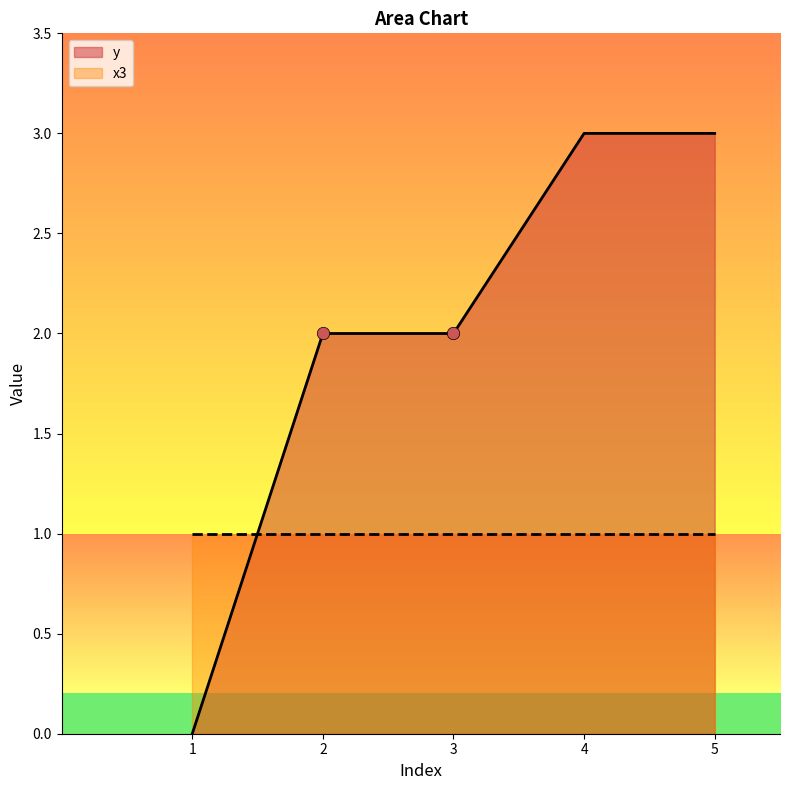

What is the change in value from 2 to 5?

+1